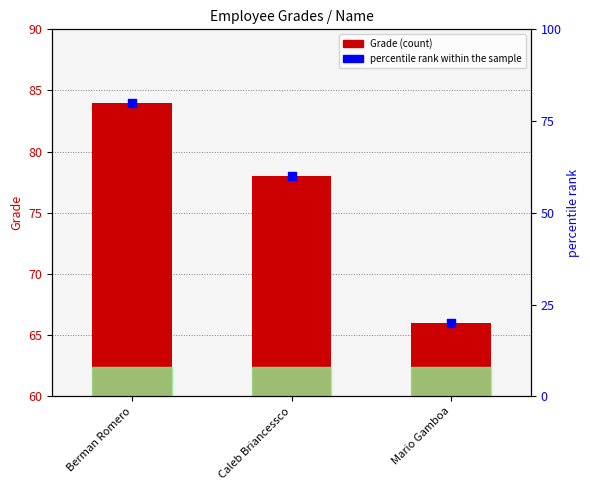

What are all the series names shown in the legend?

Grade, percentile rank within the sample